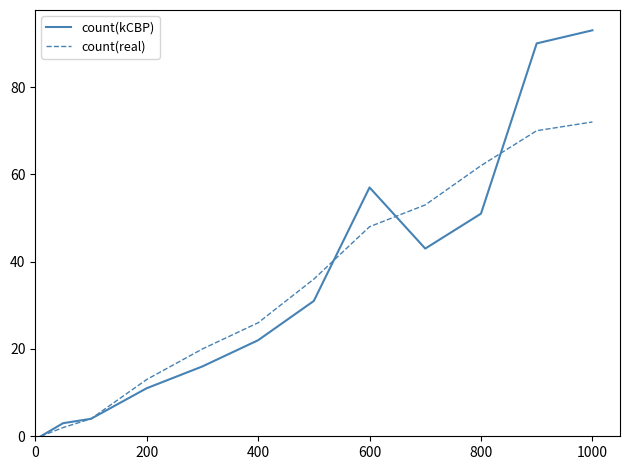

Rank the series by their maximum value, from highest to lowest.

count(kCBP), count(real)